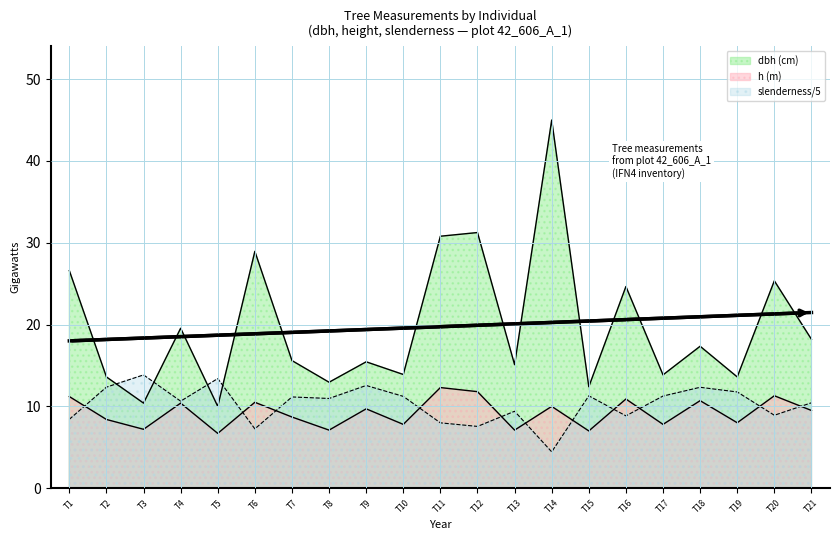

Does the chart have visible grid lines?

Yes